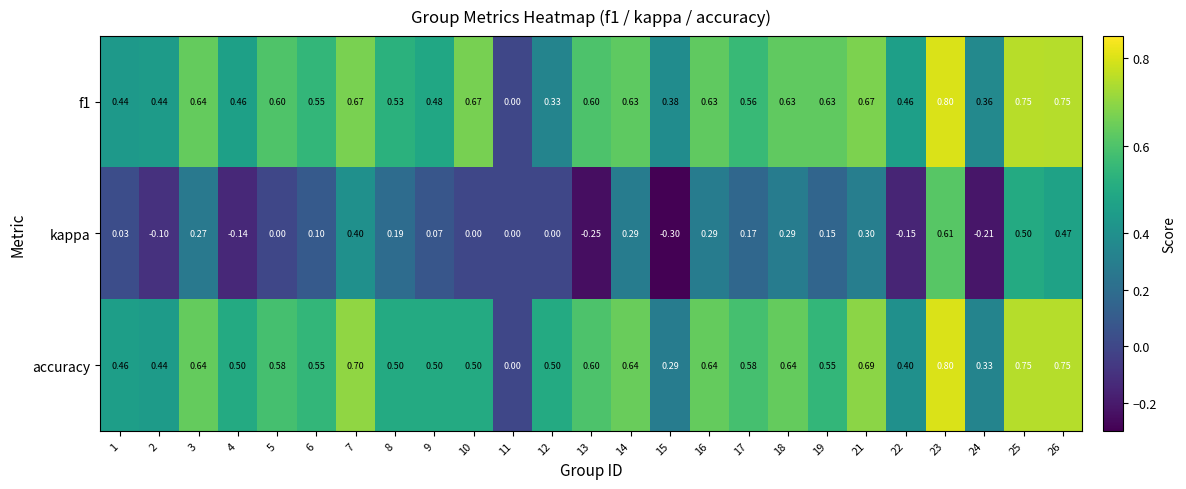

What is the difference between the highest and lowest values at 19?

0.5